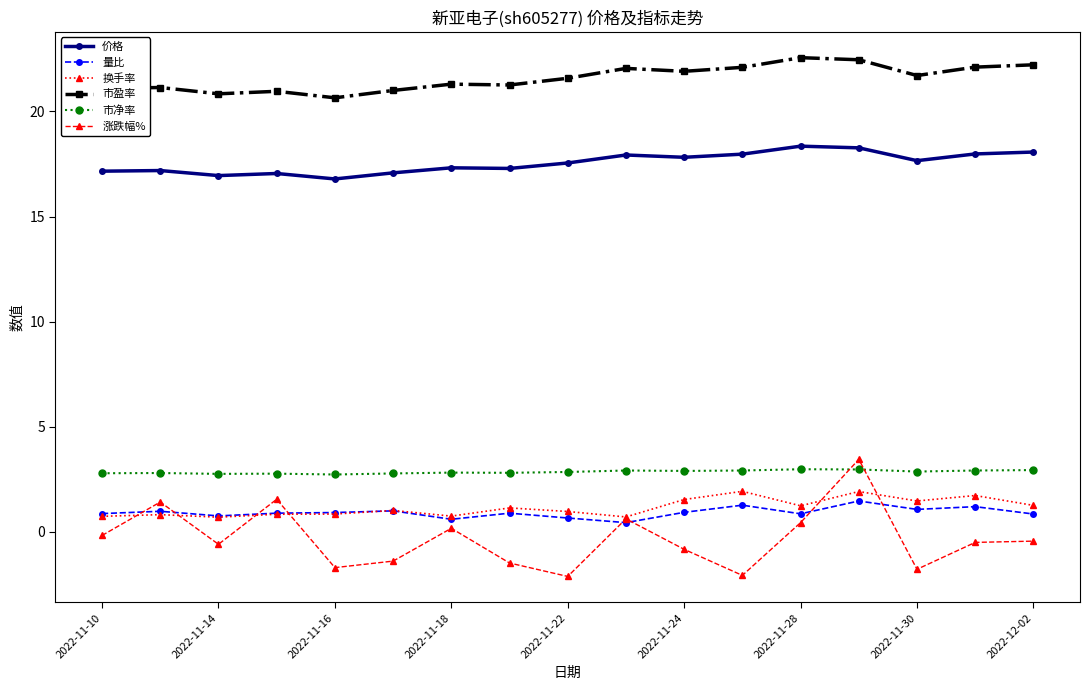

In 涨跌幅%, how many points are higher than both neighbors (excluding endpoints)?

5